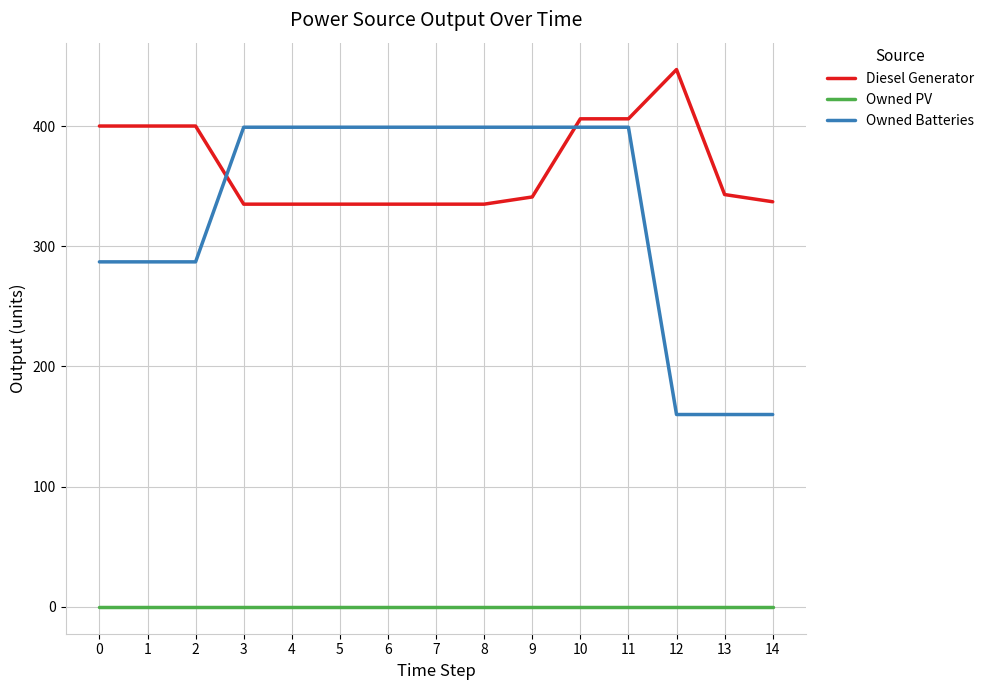

Which series has the largest range (max minus min)?

Owned Batteries